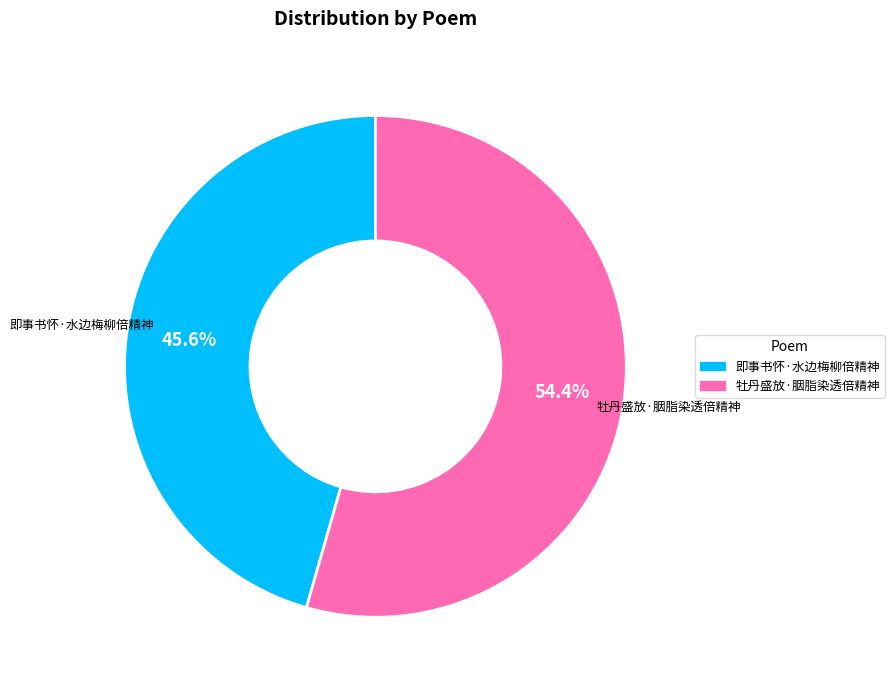

Which has a higher value, 即事书怀·水边梅柳倍精神 or 牡丹盛放·胭脂染透倍精神?

牡丹盛放·胭脂染透倍精神